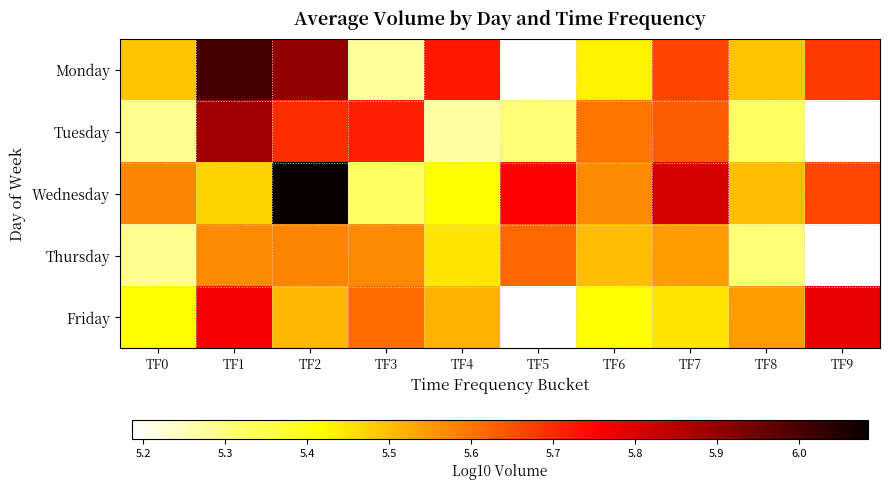

Is the value of Tuesday at TF0 greater than the value of Wednesday at TF3?

No